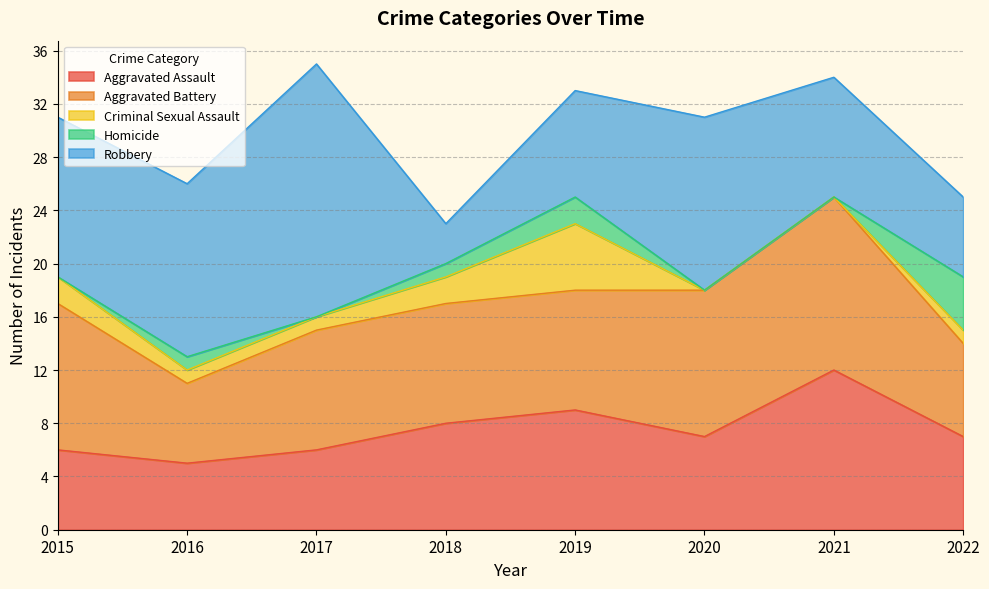

Reading right to left, extract all data points from this chart.

Aggravated Assault: 7	12	7	9	8	6	5	6
Aggravated Battery: 7	13	11	9	9	9	6	11
Criminal Sexual Assault: 1	0	0	5	2	1	1	2
Homicide: 4	0	0	2	1	0	1	0
Robbery: 6	9	13	8	3	19	13	12